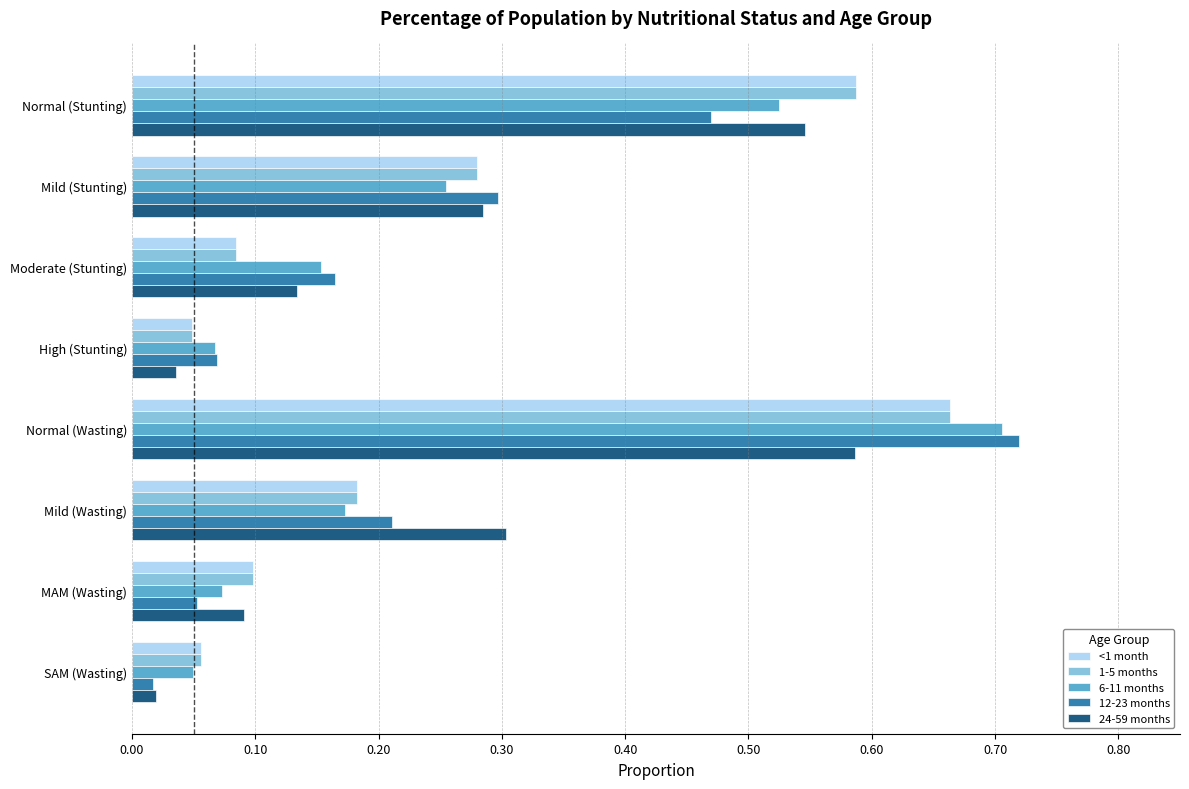

What are all the series names shown in the legend?

<1 month, 1-5 months, 6-11 months, 12-23 months, 24-59 months